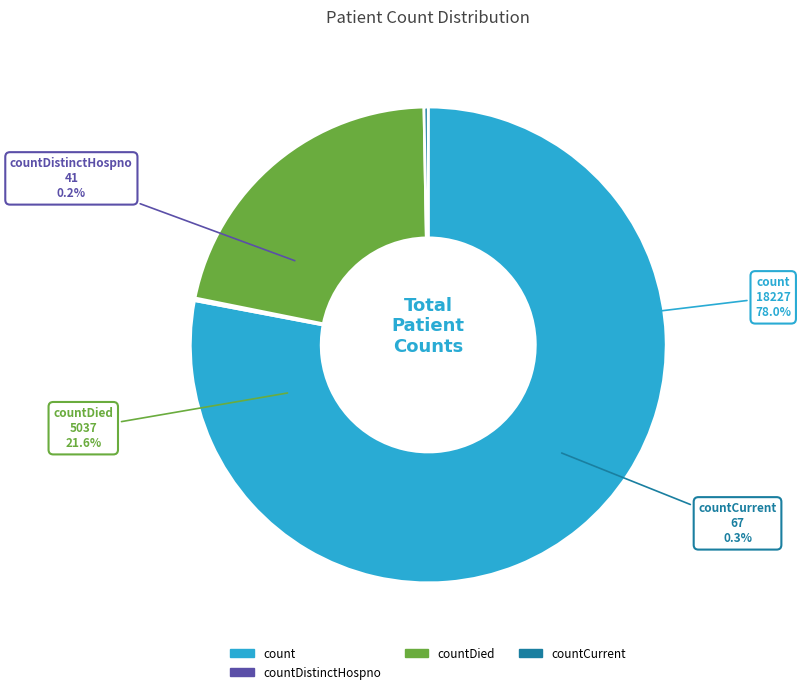

What is the change in value from countDistinctHospno to countDied?

+4996